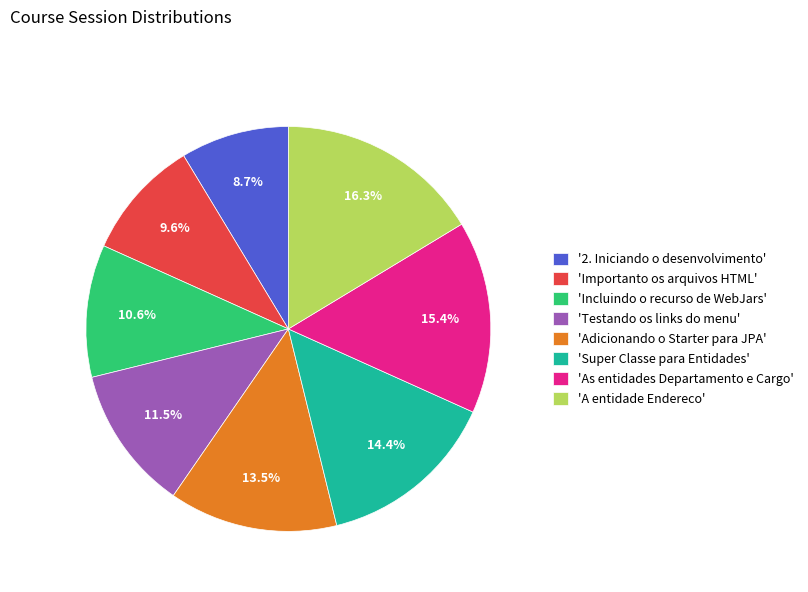

Combined, do 'As entidades Departamento e Cargo' and 'Super Classe para Entidades' account for over 50%?

No